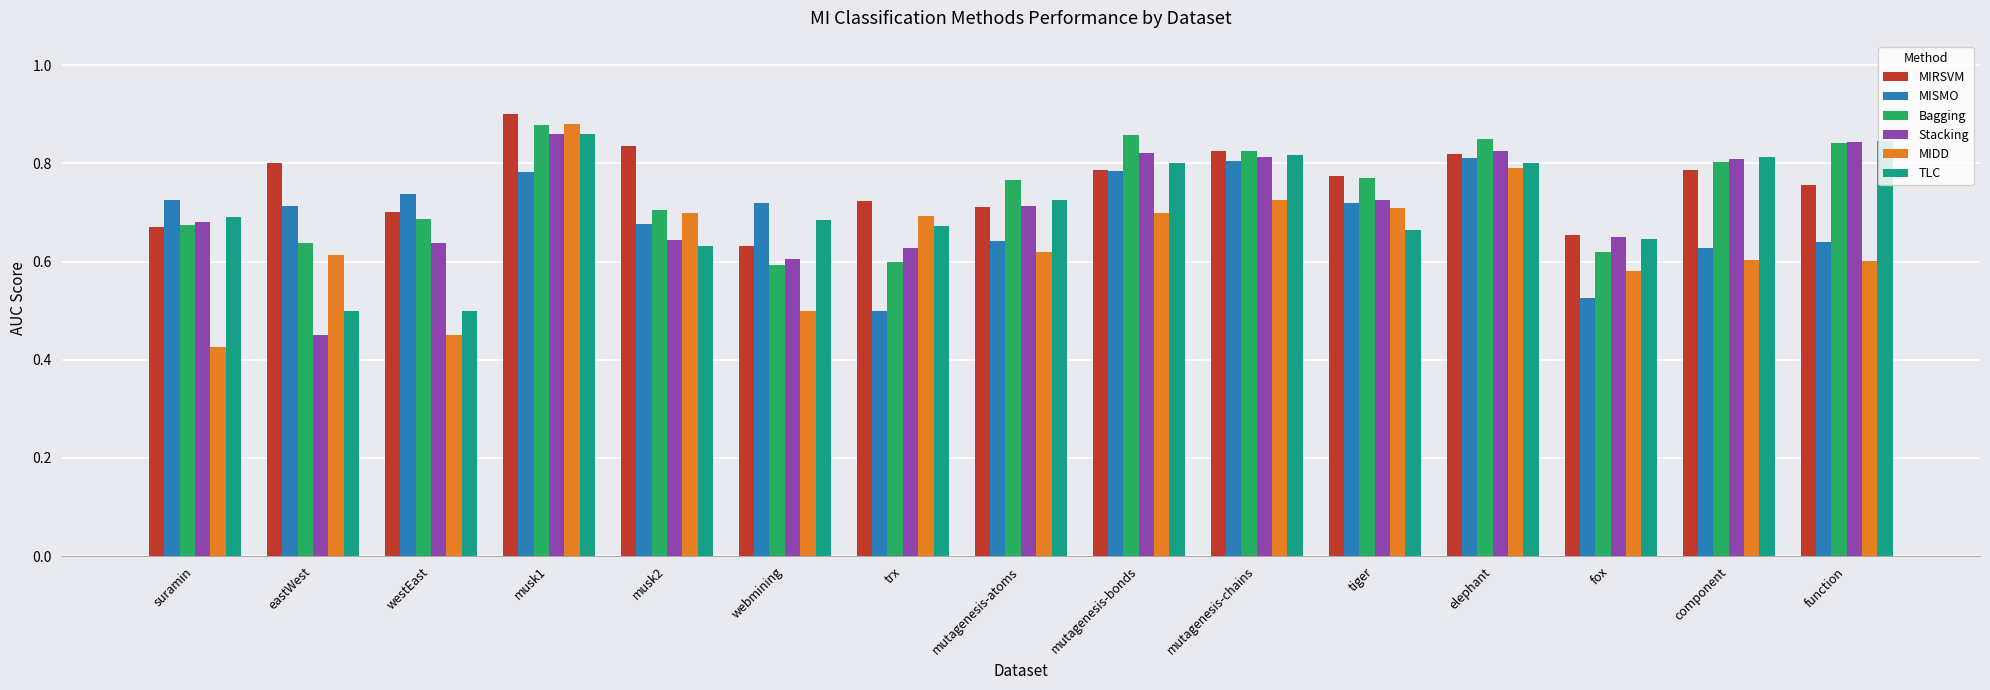

What is the total value across all series at trx?

3.8